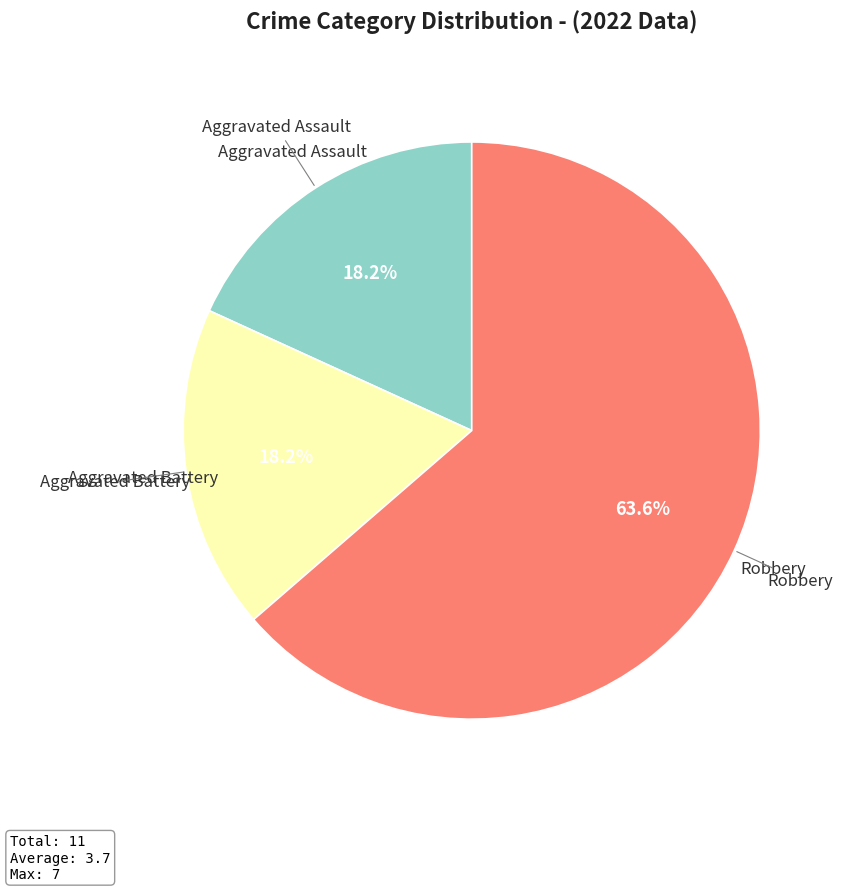

To the nearest percent, what is the difference between the largest and smallest slice percentages?

45%